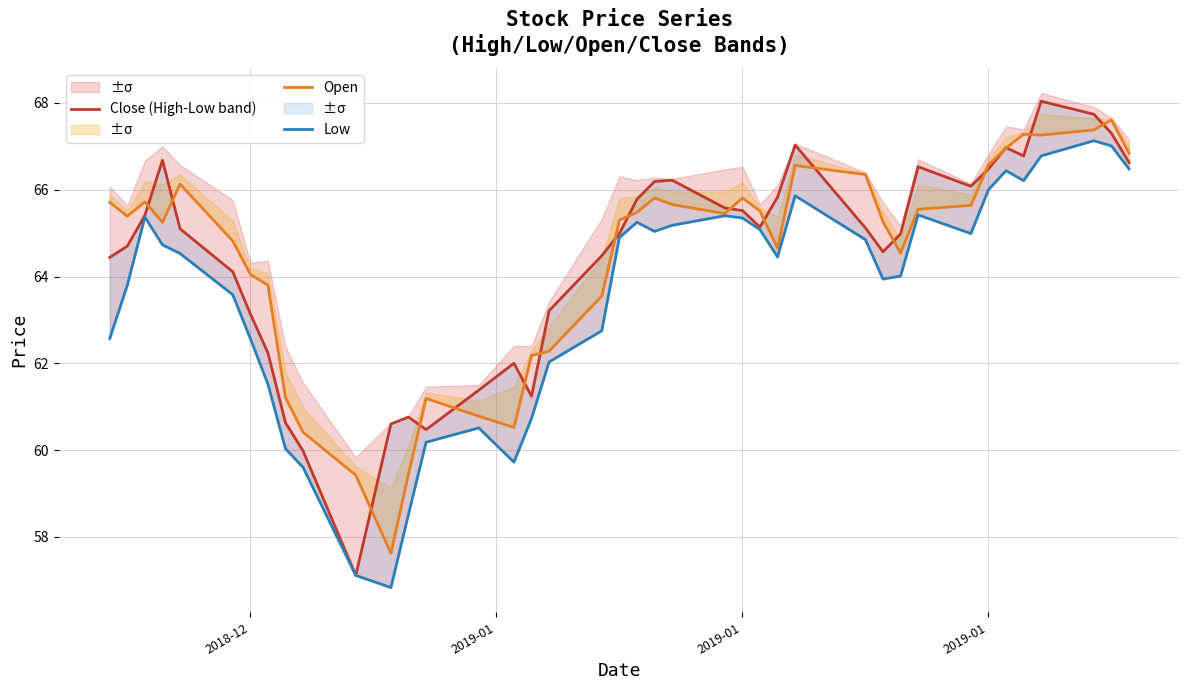

What is the difference between the maximum and minimum values in the Close (High-Low band) series?

10.9